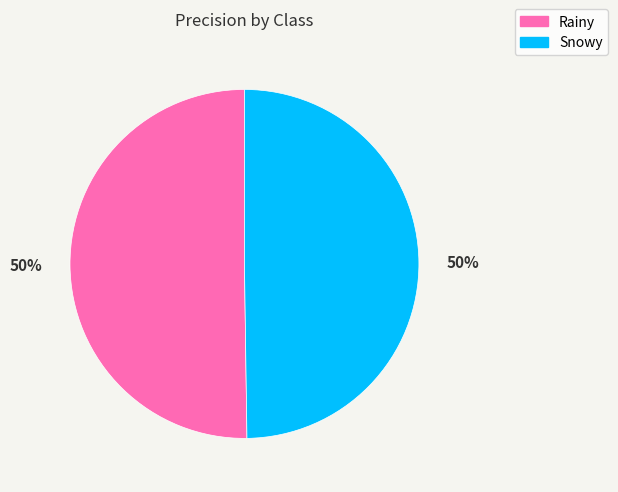

True or false: Snowy accounts for 50% of the total.

True